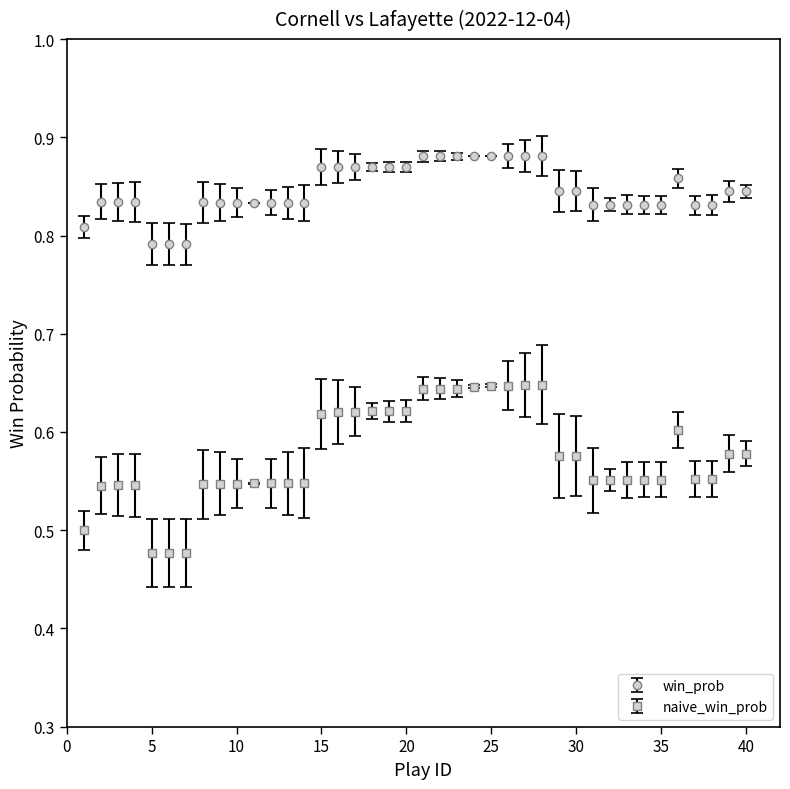

List the series in order of their overall mean, lowest first.

naive_win_prob, win_prob